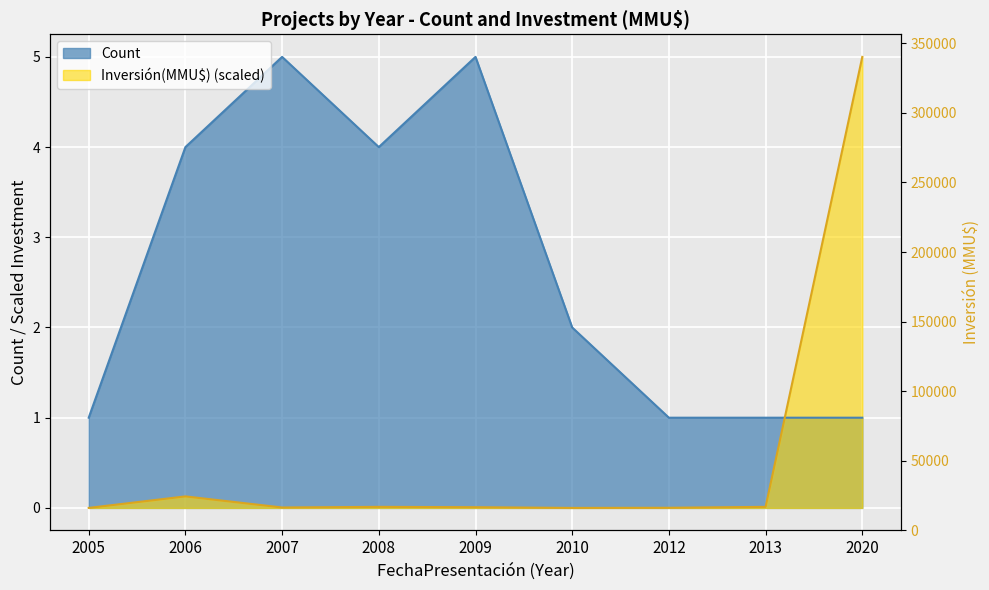

Read the Count value at 2005.

1.0